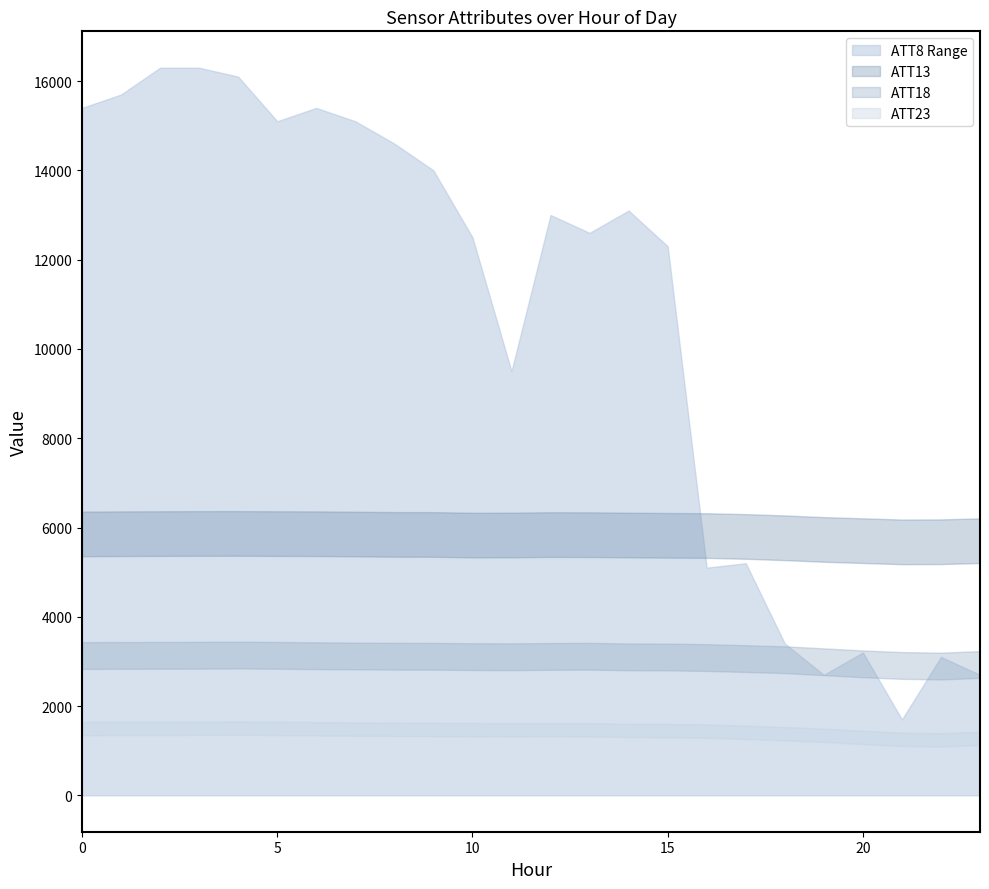

Which series has the largest total across all categories?

ATT8_upper